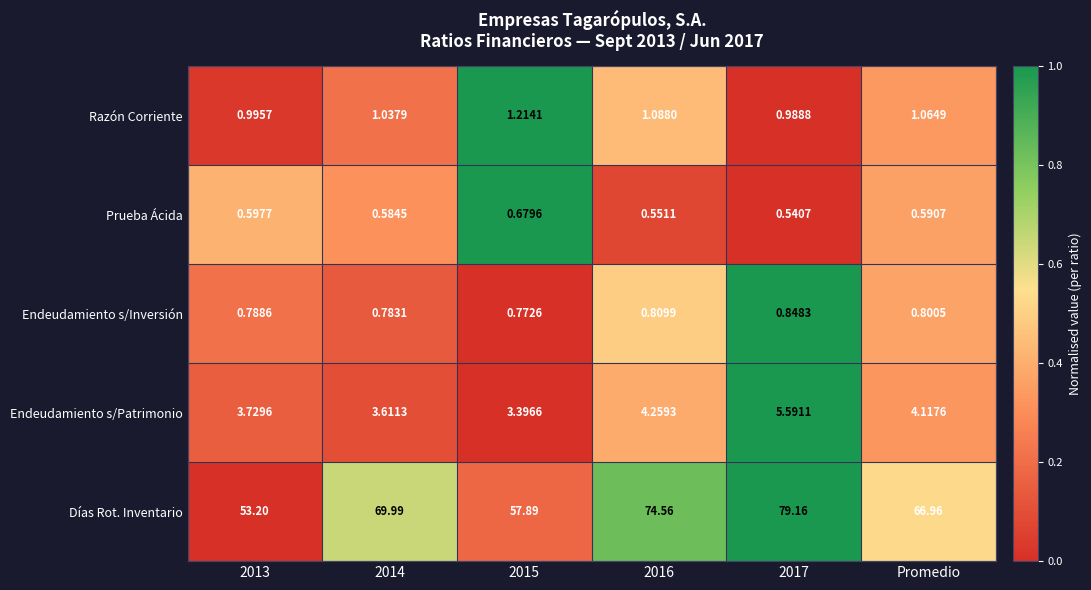

At which label is Días Rot. Inventario closest to 66?

Promedio